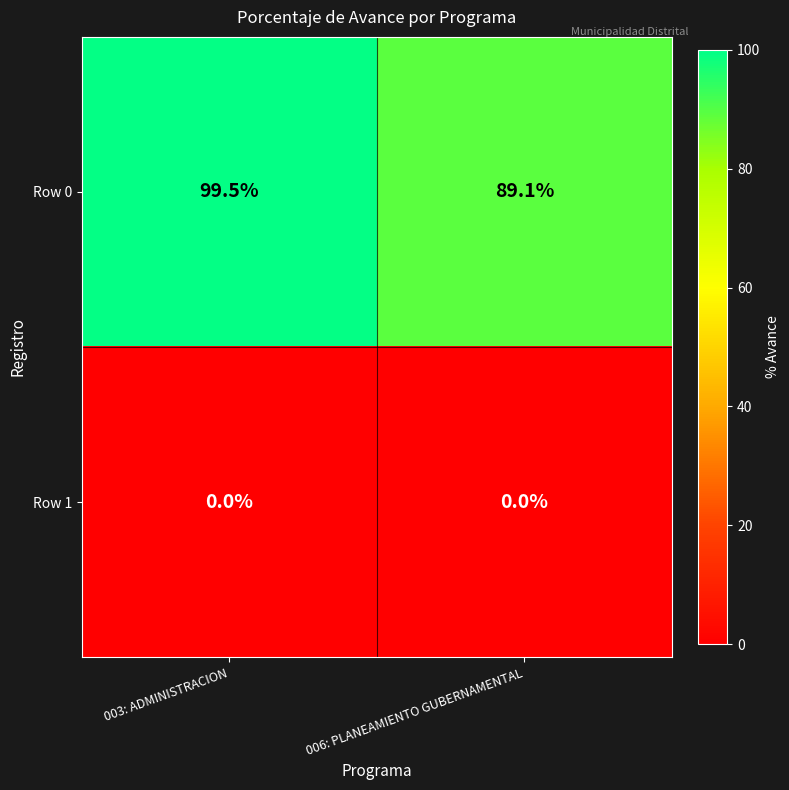

What is the highest value of the Row 0 series?

99.5